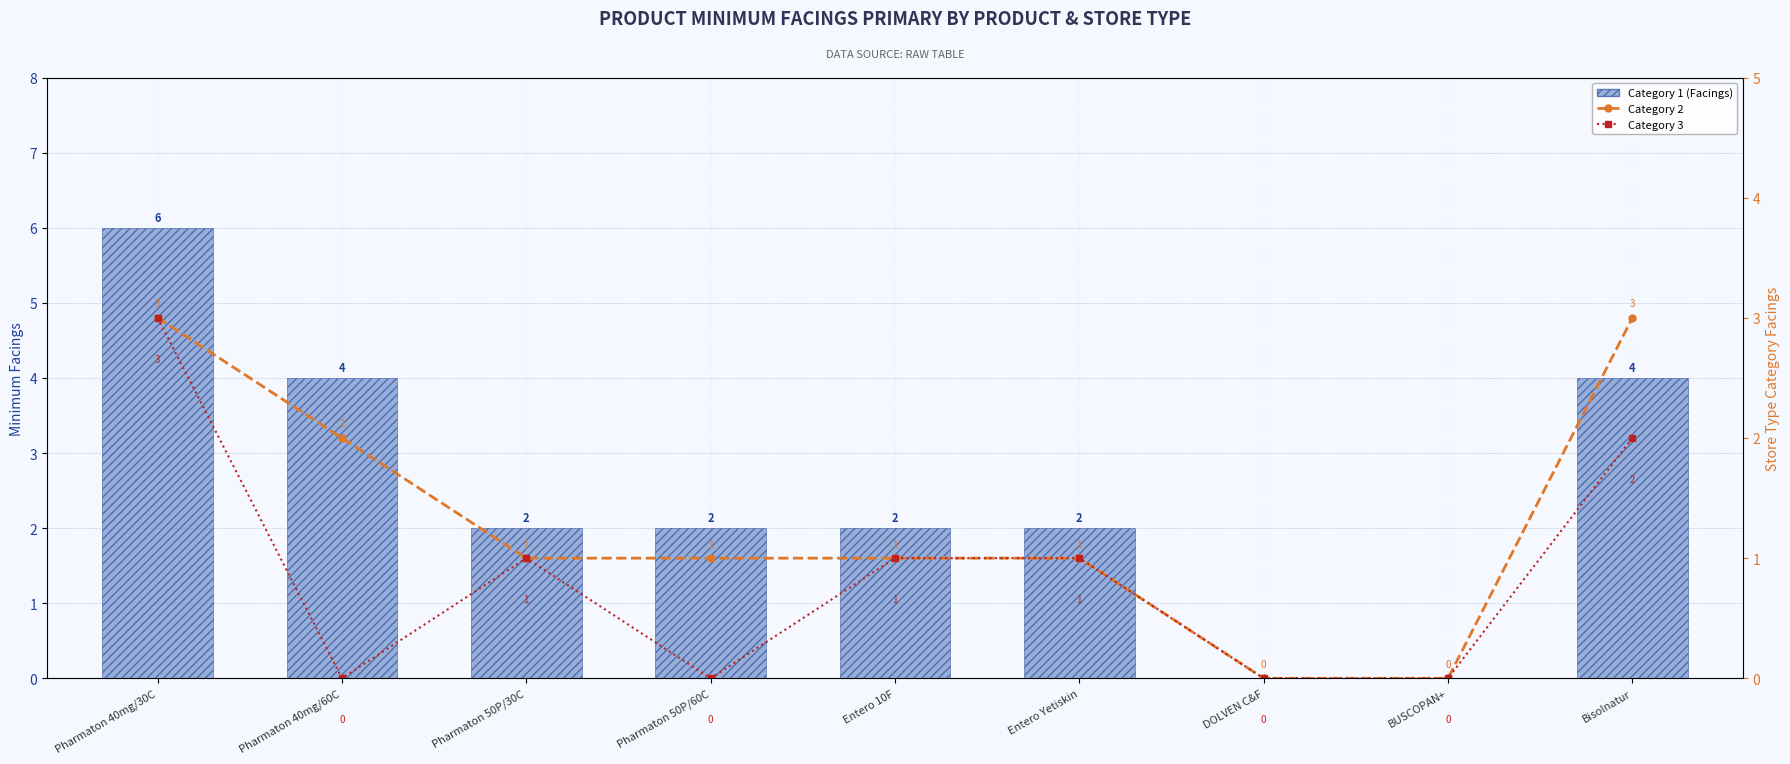

At which category is the sum across all series the highest?

Pharmaton 40mg/30C